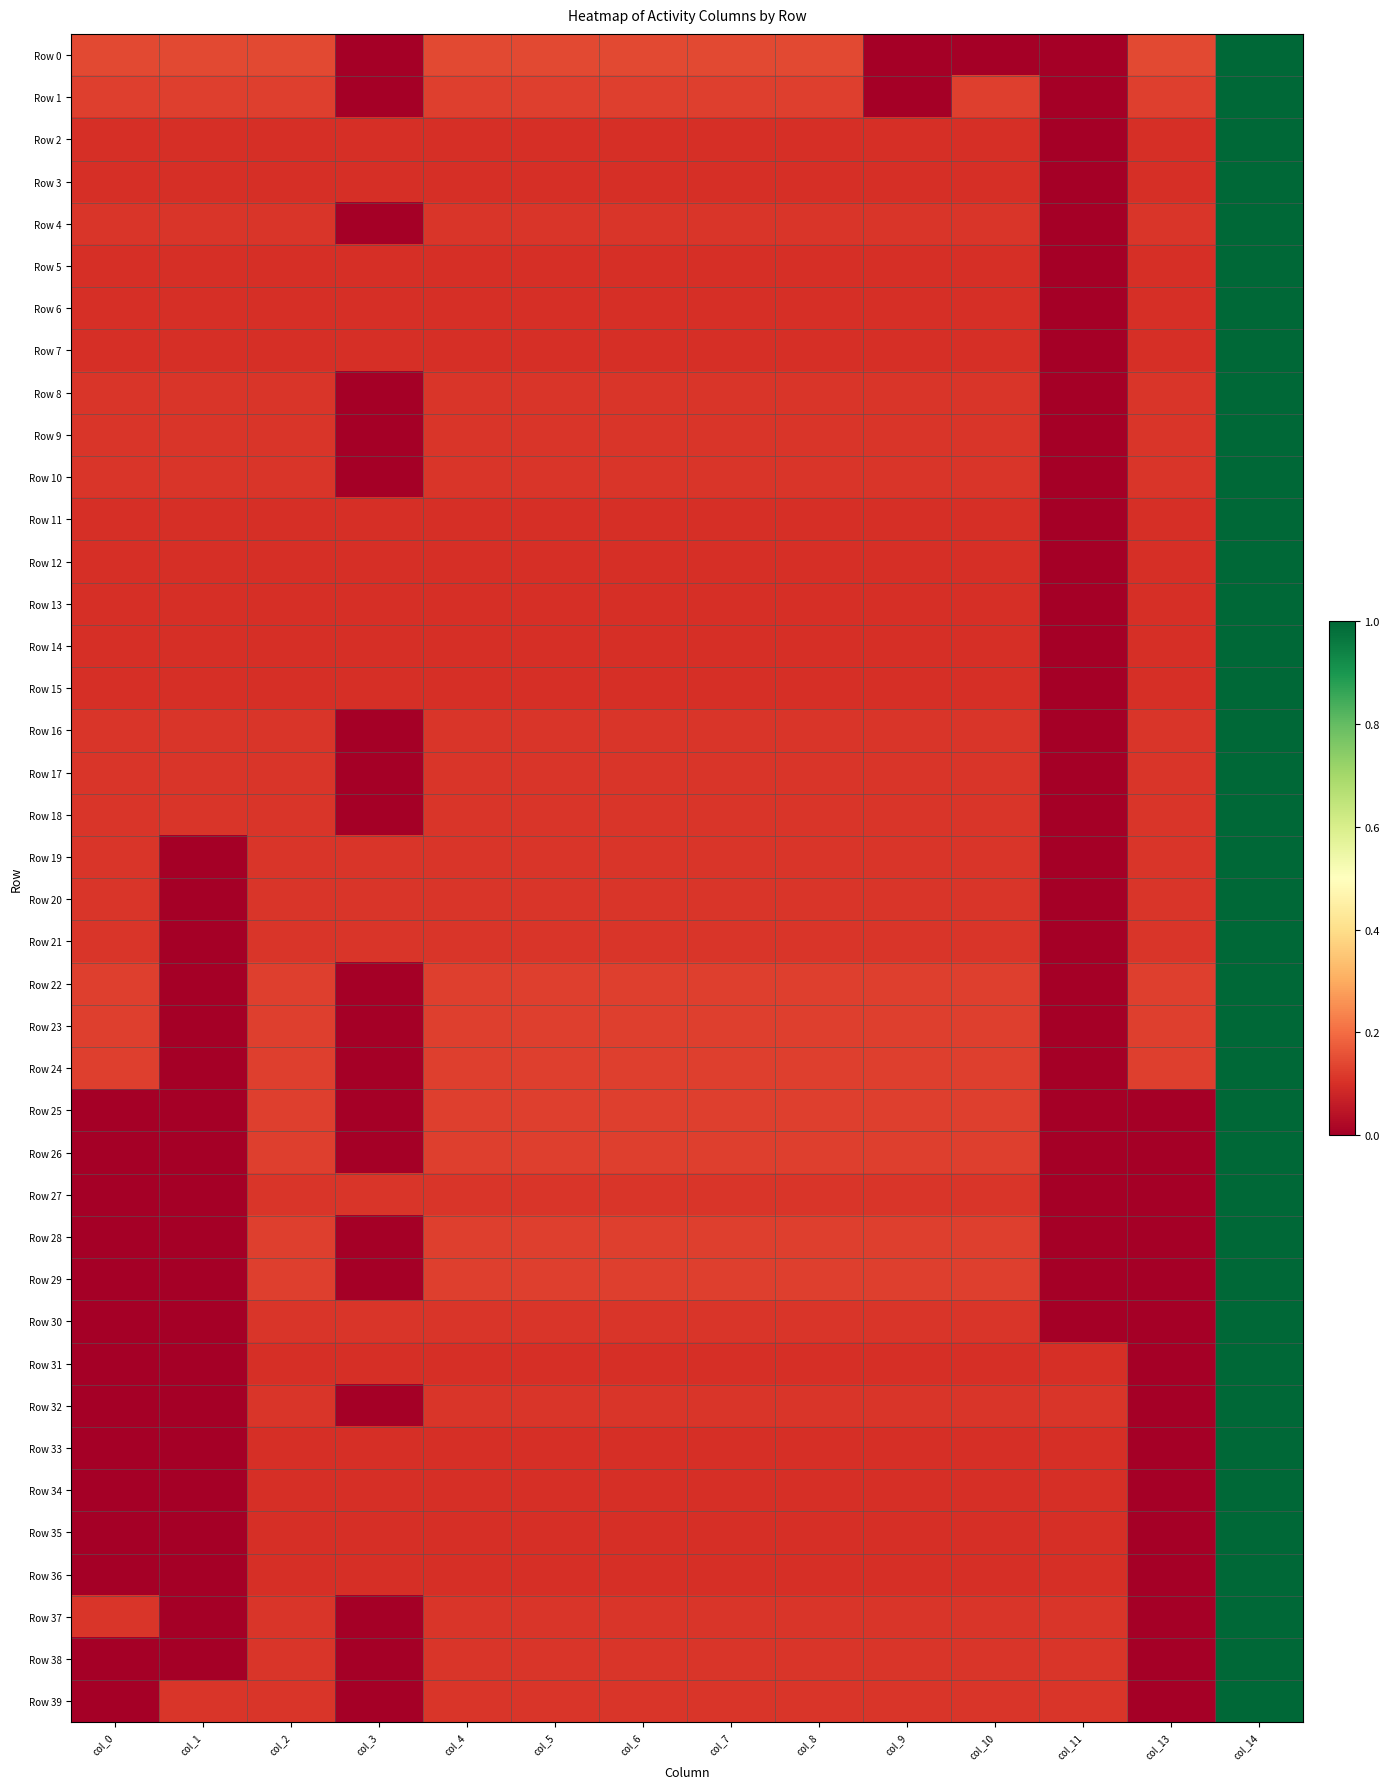

At how many categories does at least one series exceed 0?

14